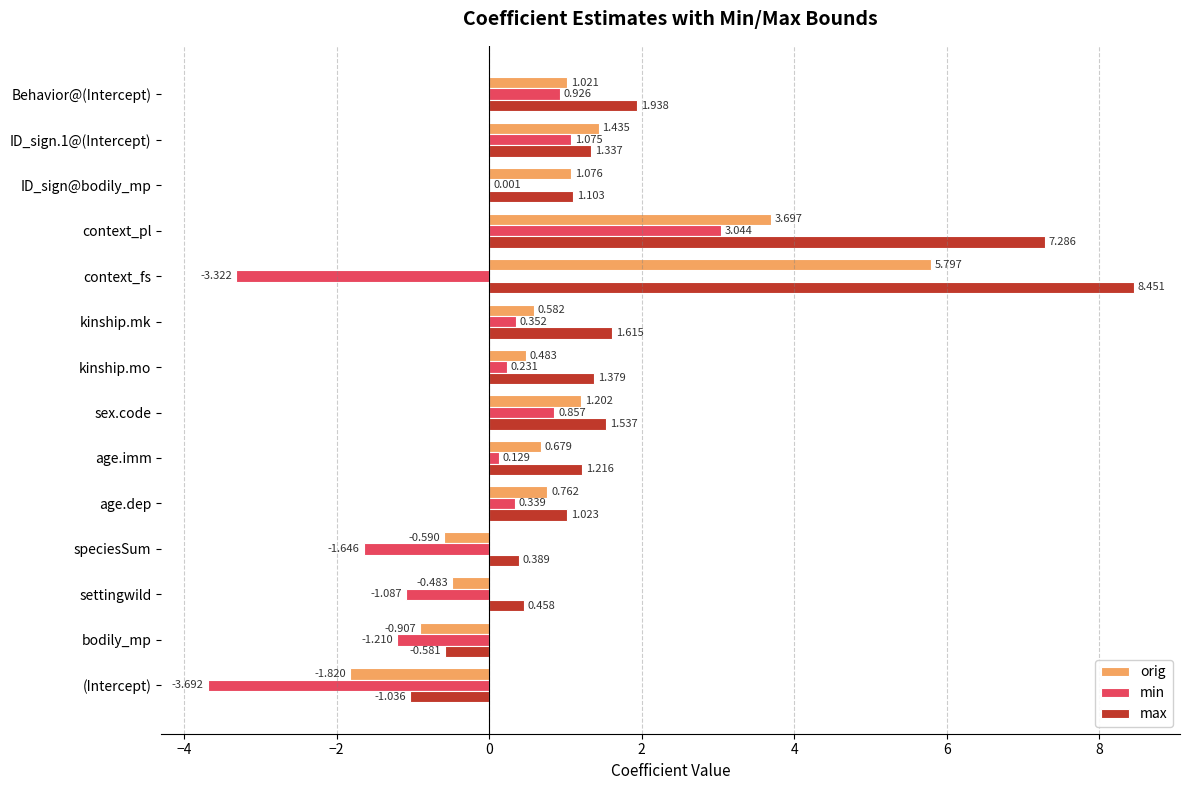

Is the value of min at age.imm greater than the value of max at (Intercept)?

Yes